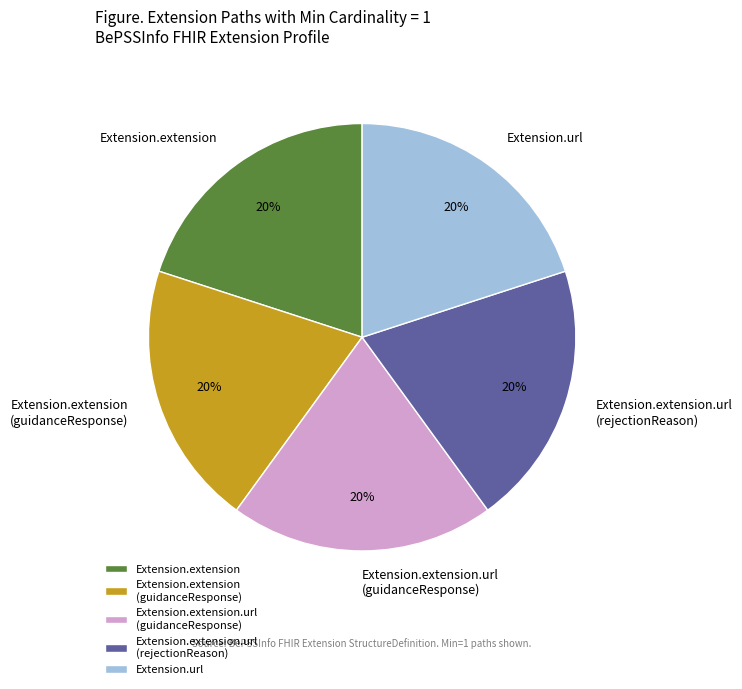

The Extension.extension (guidanceResponse) slice represents 20% of the pie. True or false?

True